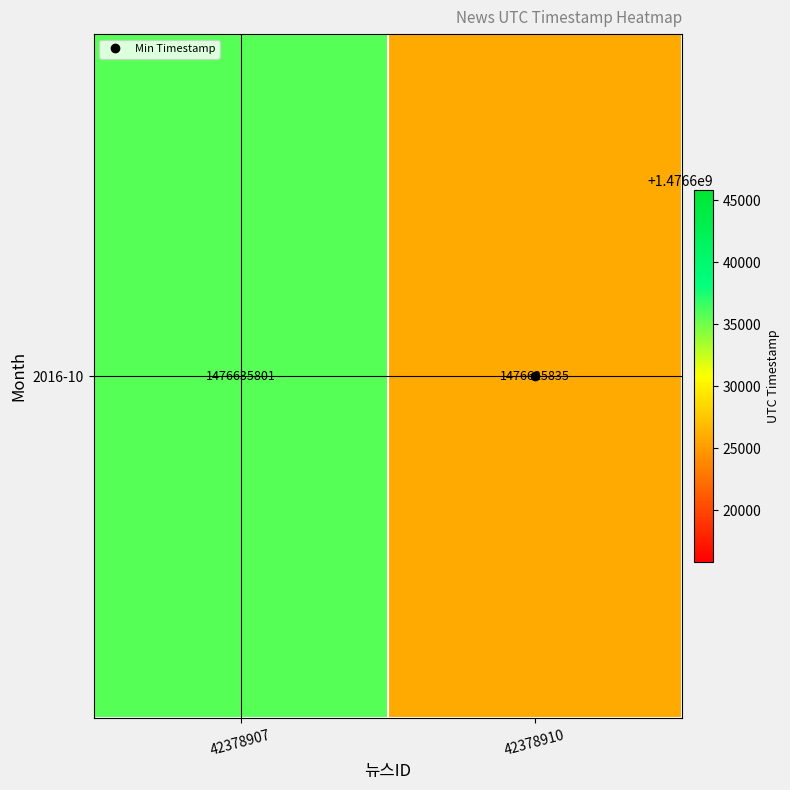

What is the difference between the values at 42378907 and 42378910?

9966